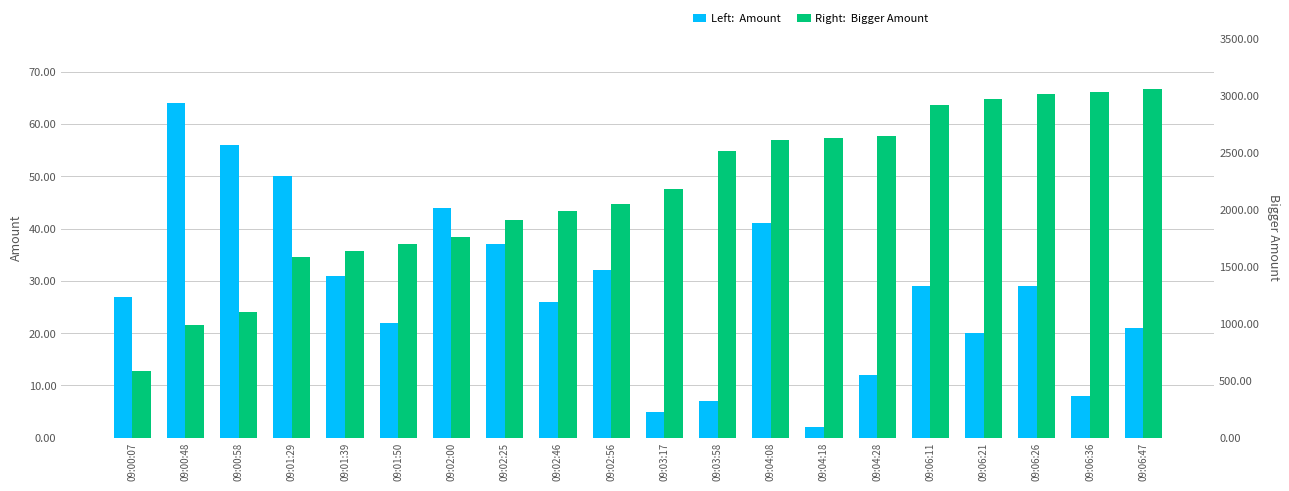

List the labels in order of Bigger Amount value, smallest first.

09:00:07, 09:00:48, 09:00:58, 09:01:29, 09:01:39, 09:01:50, 09:02:00, 09:02:25, 09:02:46, 09:02:56, 09:03:17, 09:03:58, 09:04:08, 09:04:18, 09:04:28, 09:06:11, 09:06:21, 09:06:26, 09:06:36, 09:06:47